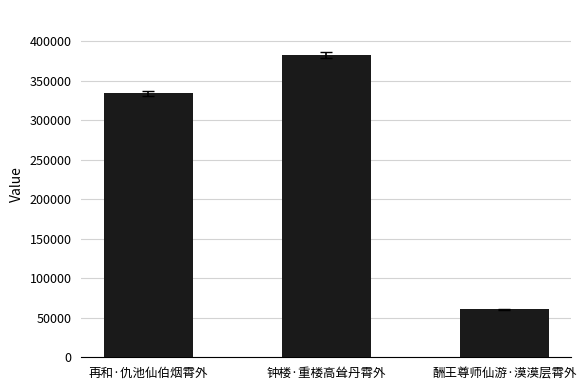

What is the approximate value at 再和·仇池仙伯烟霄外, to the nearest 50?

334000